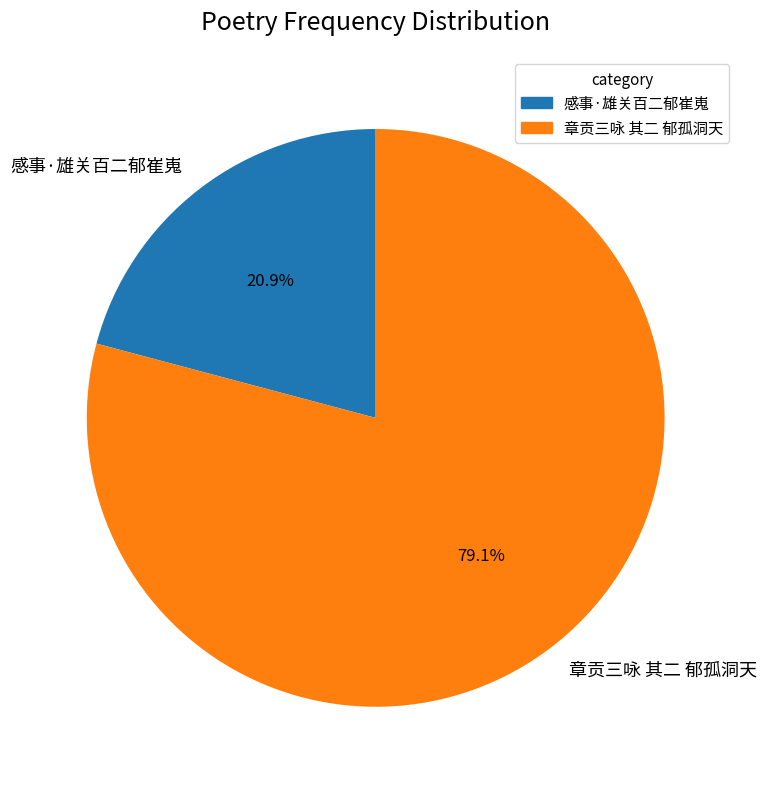

To the nearest percent, what is the difference between the largest and smallest slice percentages?

58%